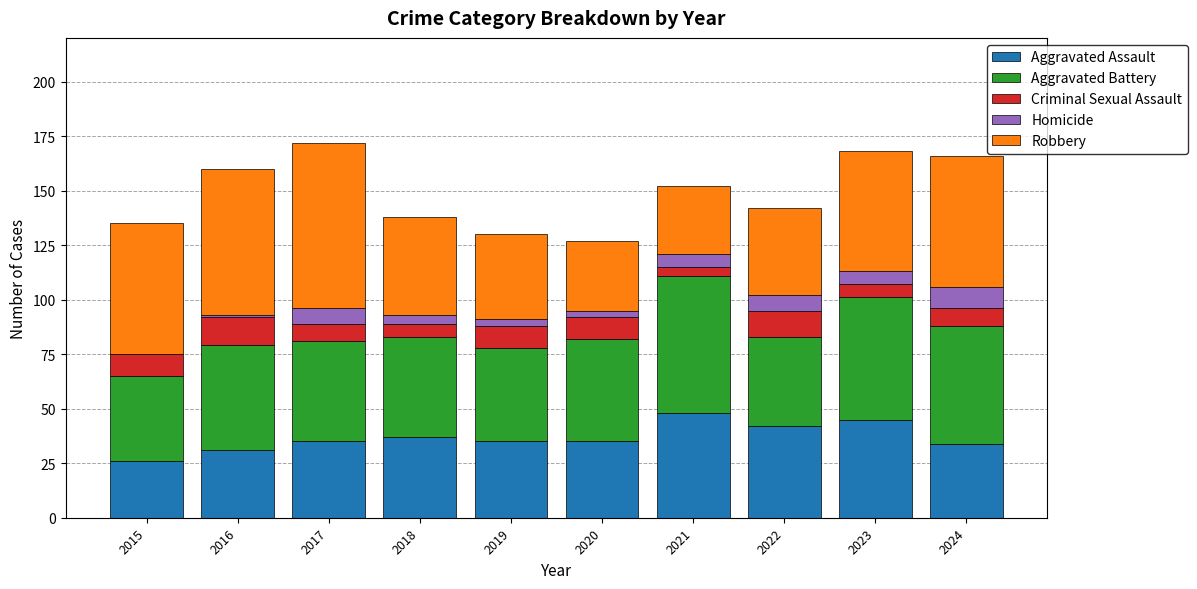

The Aggravated Assault series shows 33 at 2021. True or false?

False